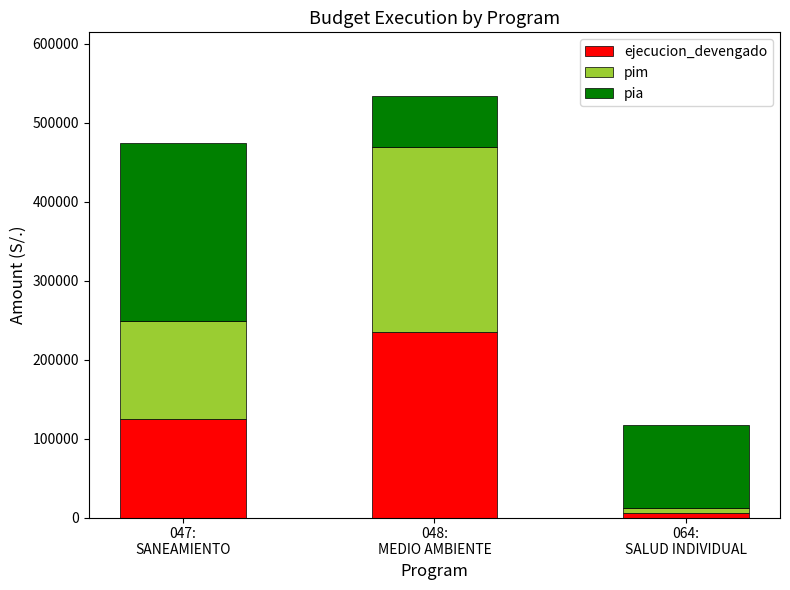

What is the average value of the ejecucion_devengado series?

121494